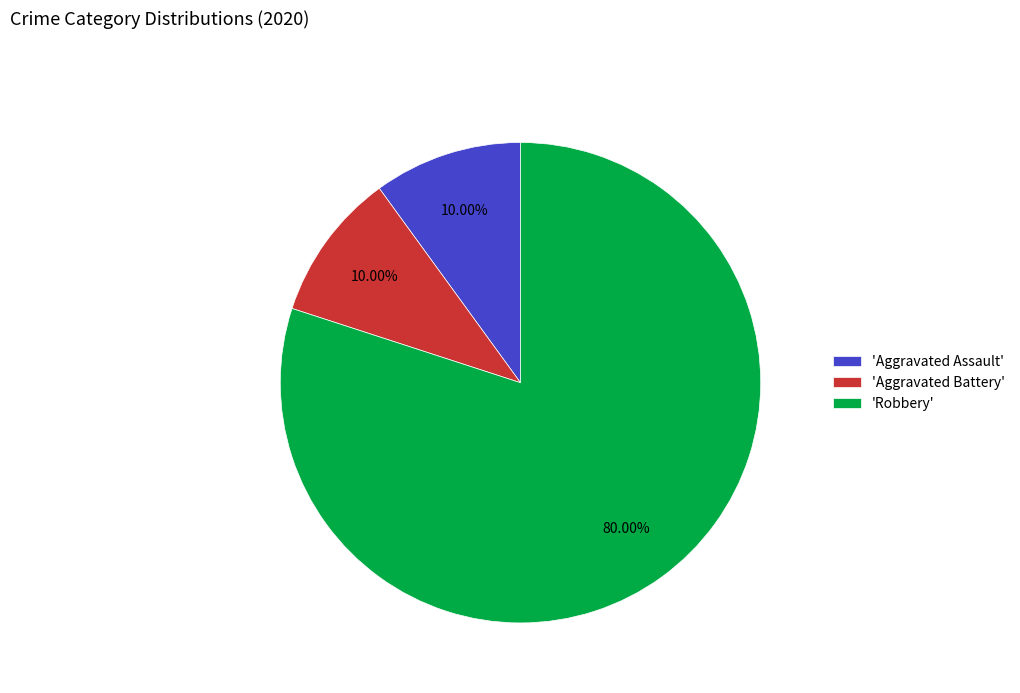

Is the sum of 'Robbery' and 'Aggravated Assault' greater than half?

Yes